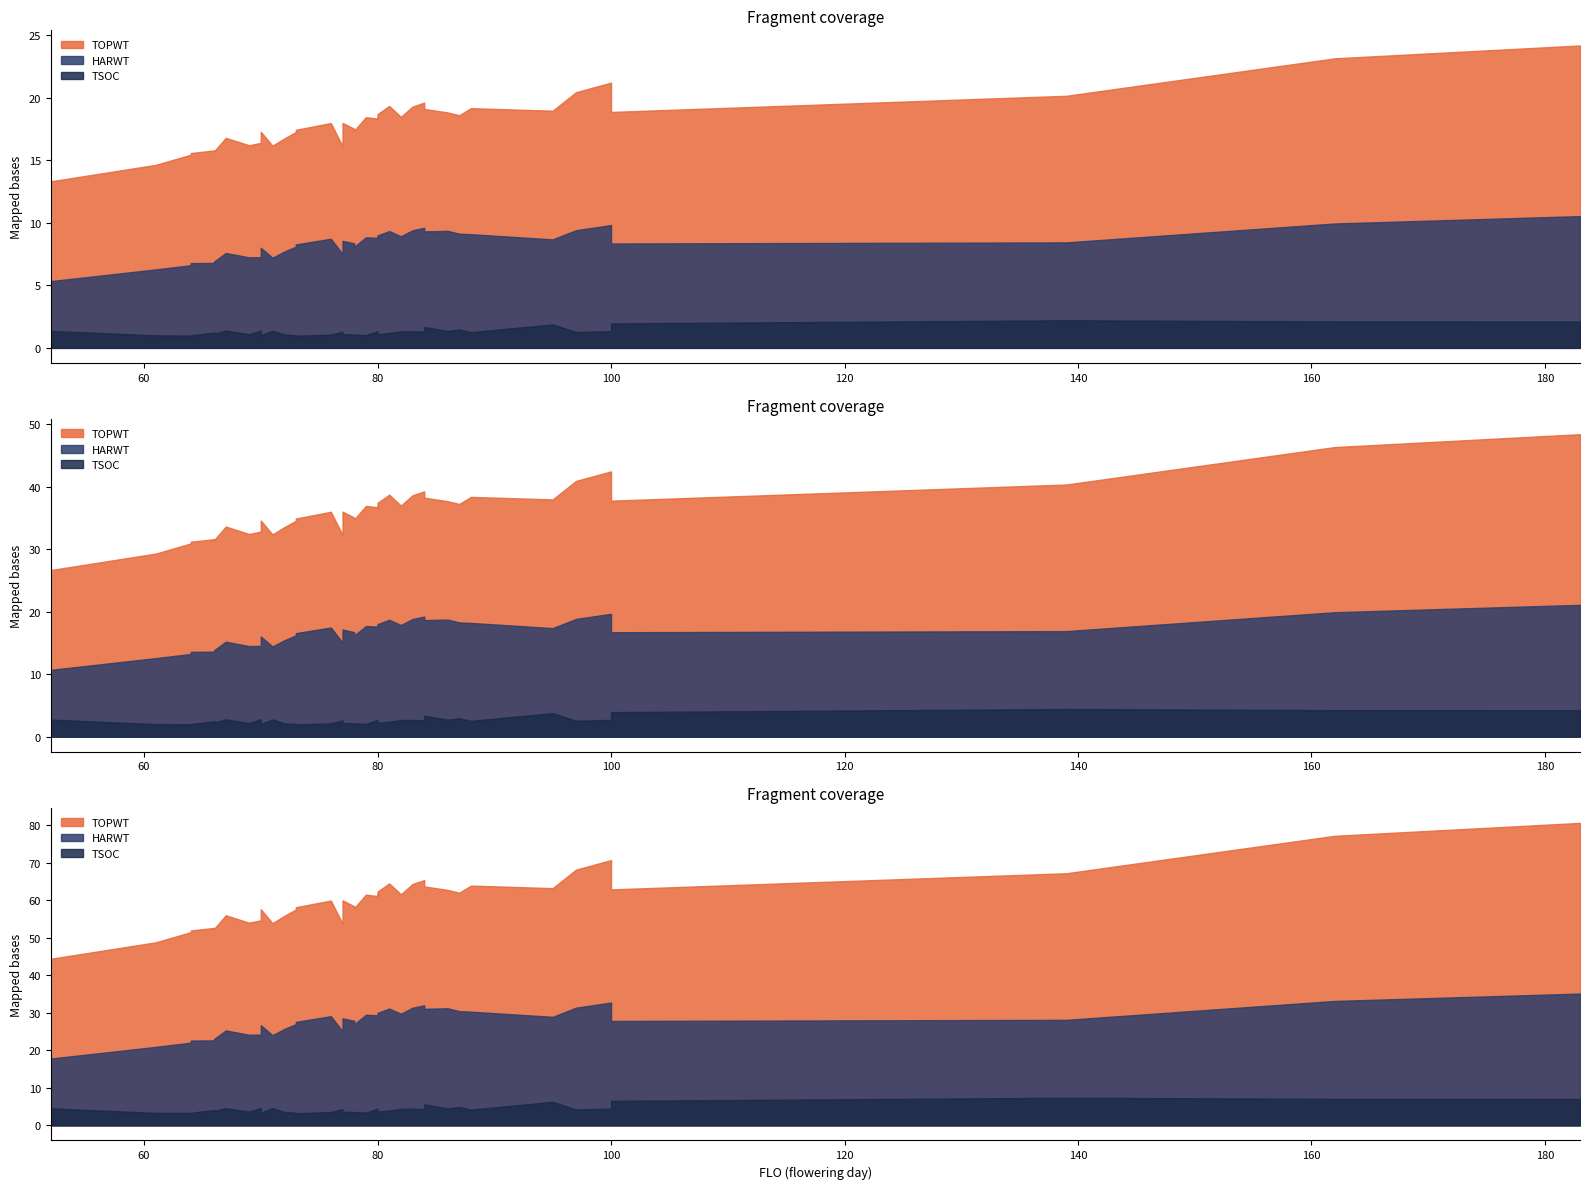

Which has a higher value, 76 or 95?

95